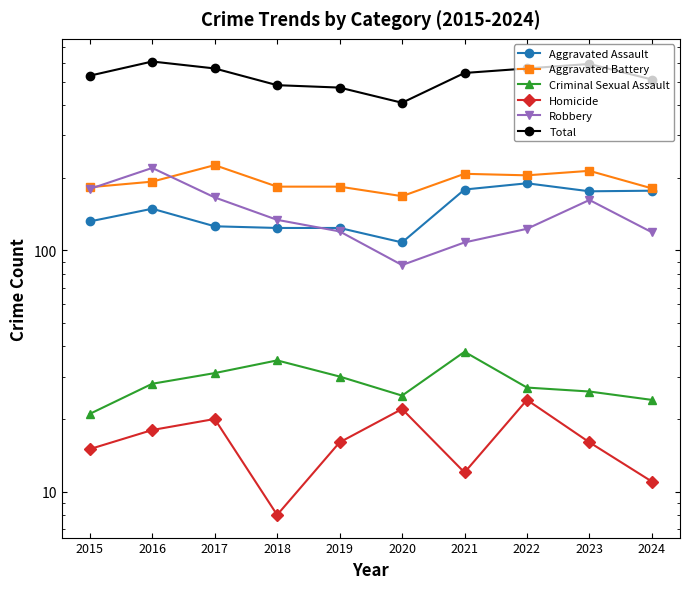

List the series in order of their peak value, lowest first.

Homicide, Criminal Sexual Assault, Aggravated Assault, Robbery, Aggravated Battery, Total